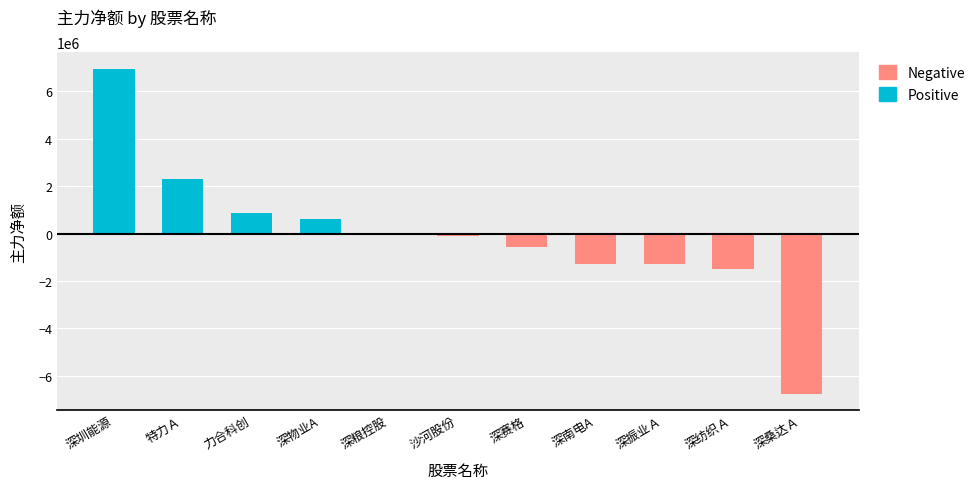

How many data points are less than -83908?

5